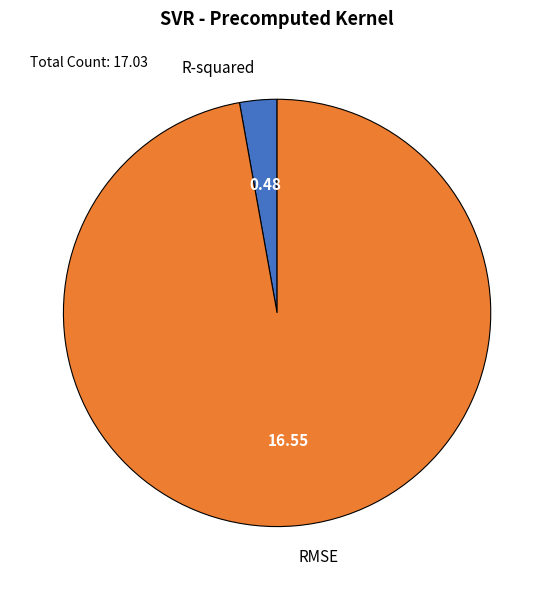

Is the sum of R-squared and RMSE greater than half?

Yes